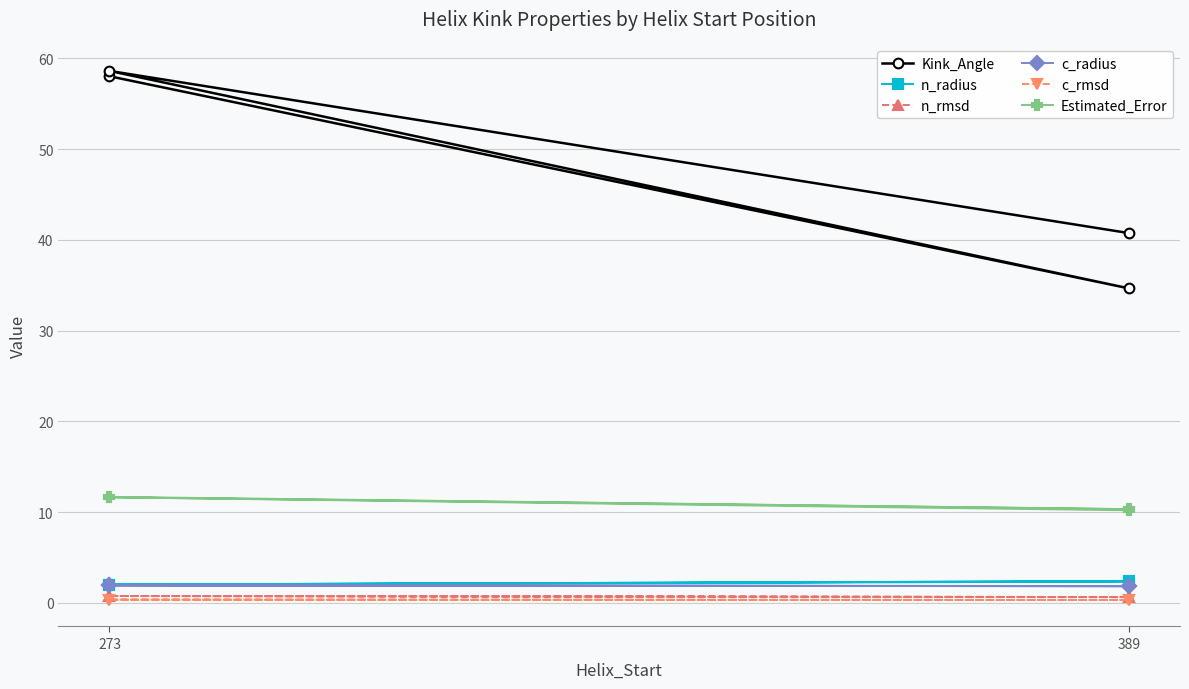

Reading right to left, what are all the values shown in this chart?

Kink_Angle: 40.7	58.6	34.6	58.0
n_radius: 2.3	2.0	2.4	2.0
n_rmsd: 0.6	0.7	0.6	0.7
c_radius: 1.8	1.9	1.8	1.9
c_rmsd: 0.3	0.3	0.3	0.3
Estimated_Error: 10.2	11.6	10.3	11.7